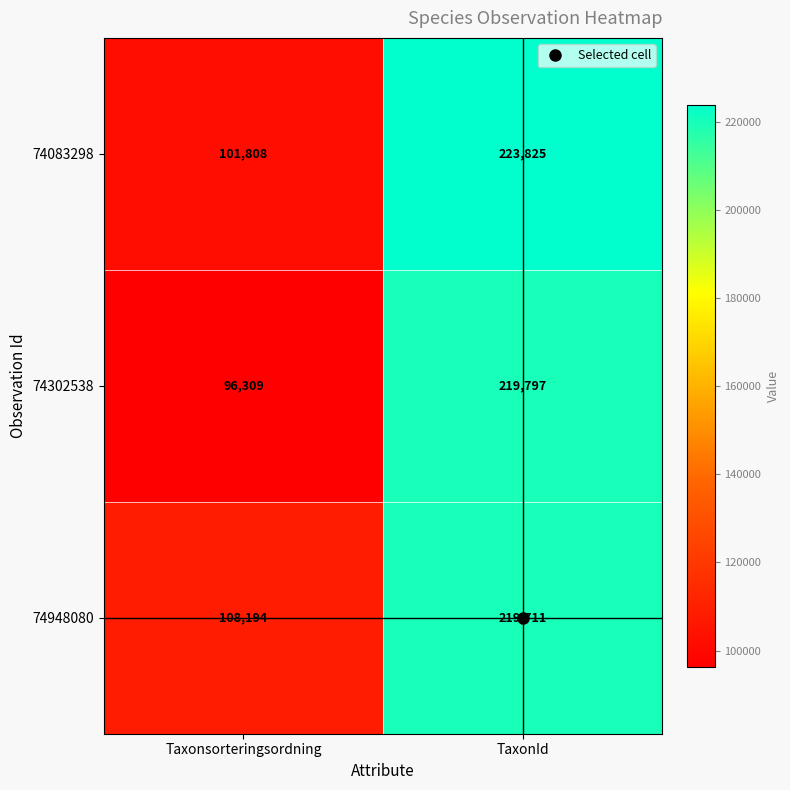

What is the difference between the 74302538 values at Taxonsorteringsordning and TaxonId?

123488